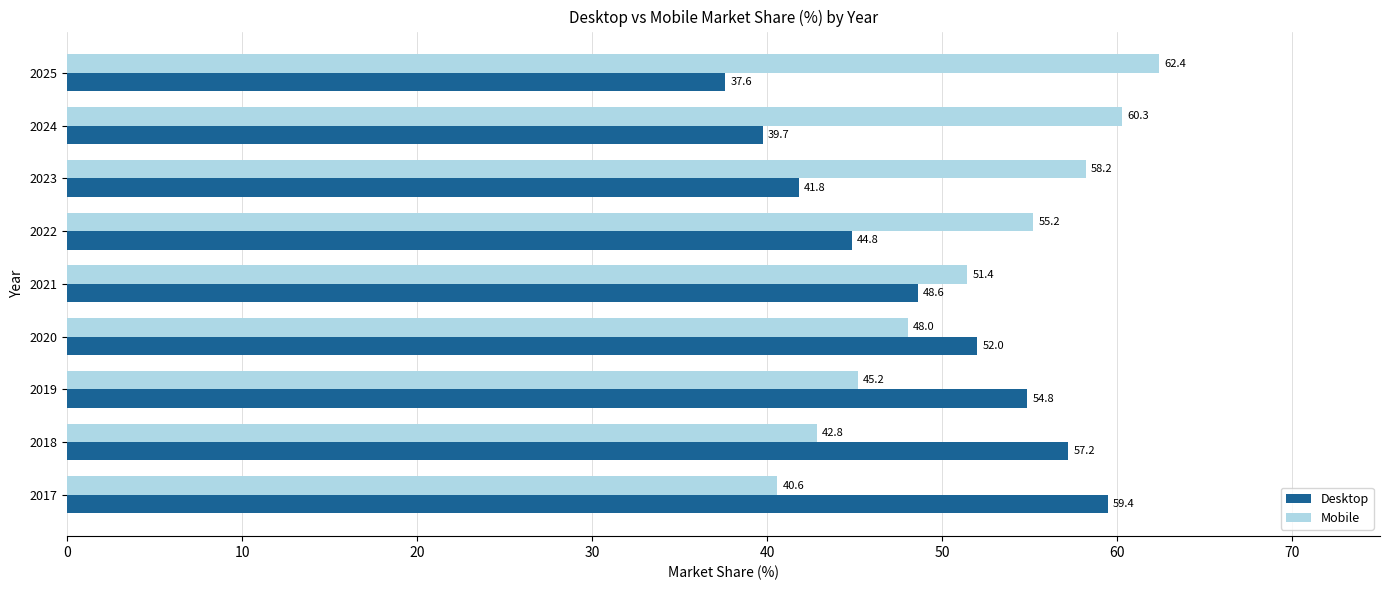

What is the spread (max minus min) of values at 2023?

16.4